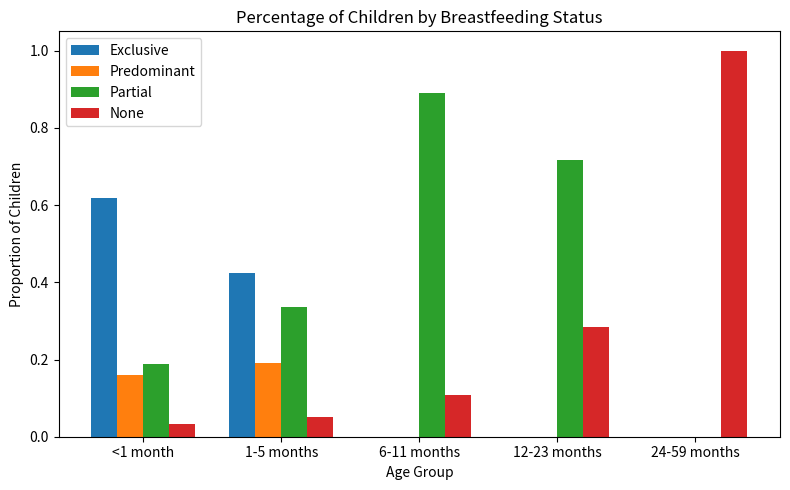

The Predominant series shows 0.1 at 6-11 months. True or false?

False